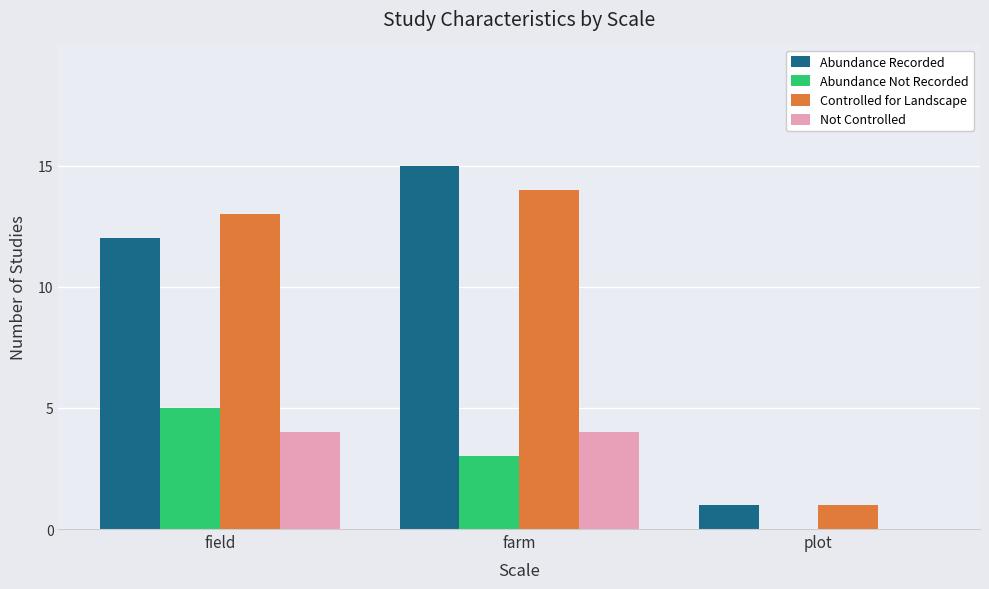

What is the sum of the Not Controlled values at field and plot?

4